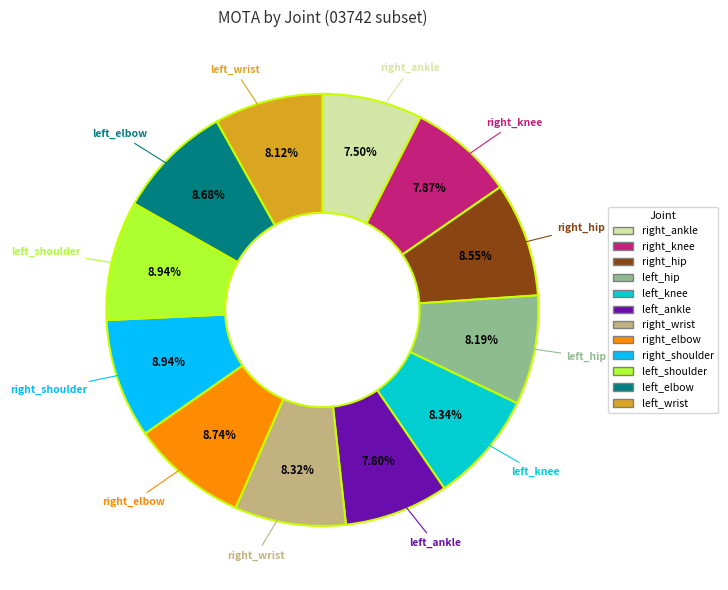

How much of the chart is everything except left_elbow?

91.3%